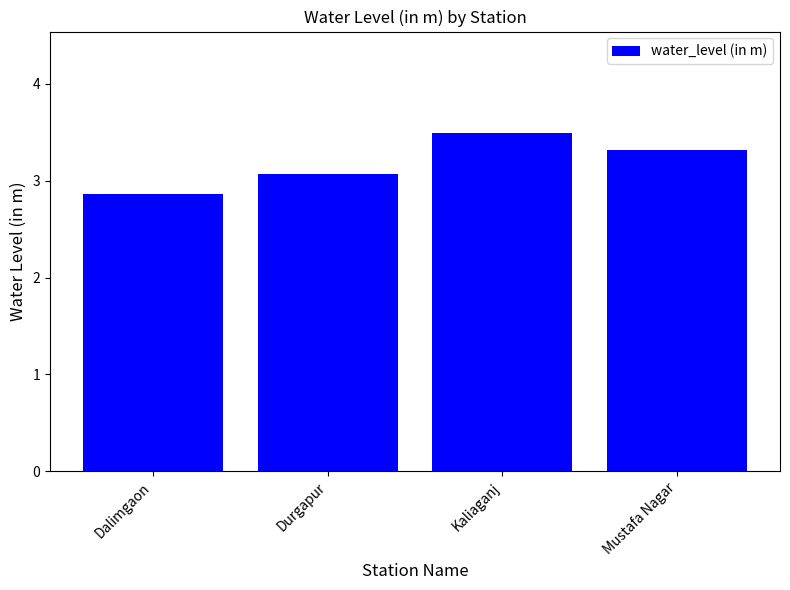

Approximately how many times larger is the value at Kaliaganj compared to Dalimgaon?

1.2